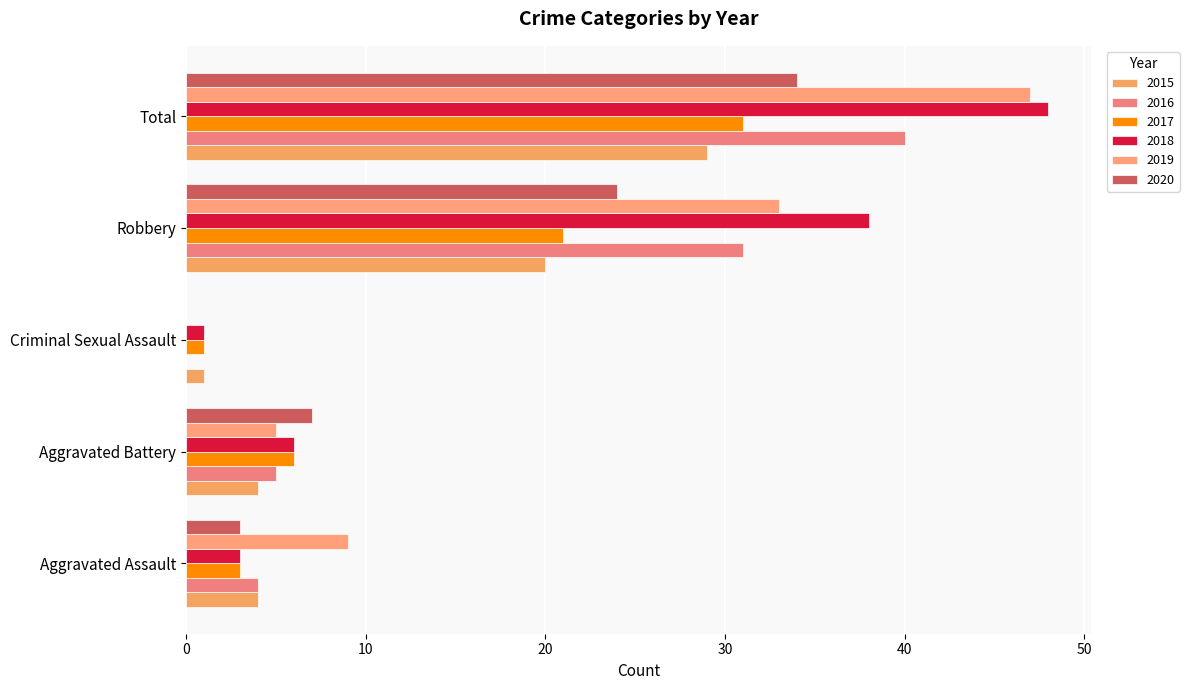

Which category has the highest value in the 2015 series?

Total